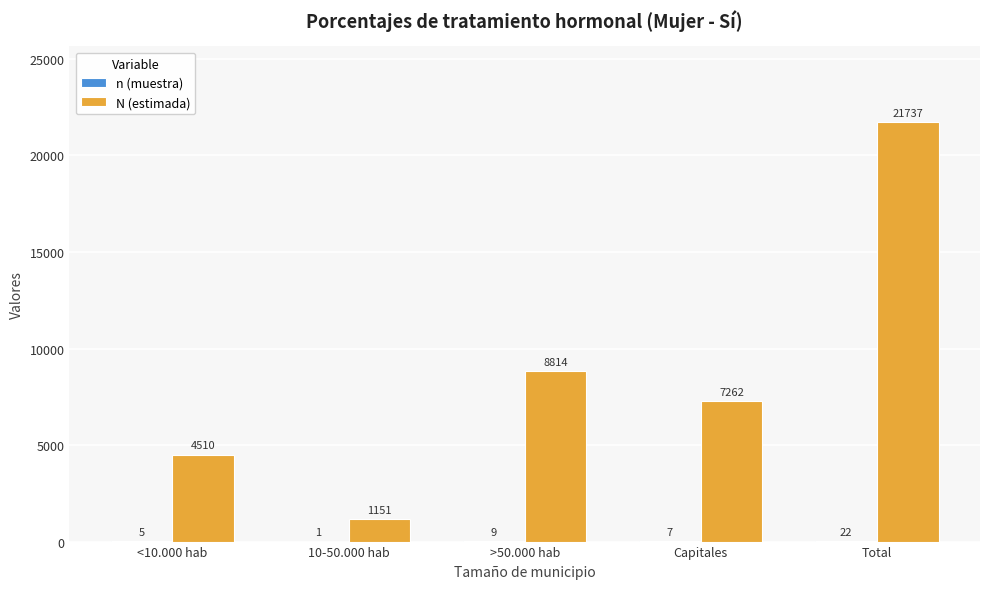

Read the N (estimada) value at Capitales.

7262